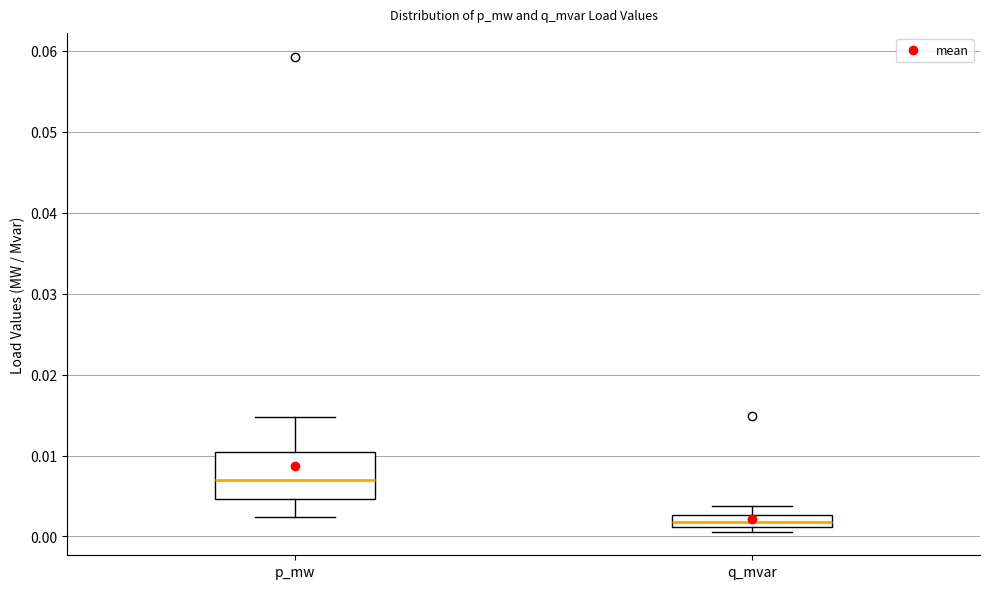

Comparing the boxes themselves (not the whiskers), which one is the tallest?

p_mw